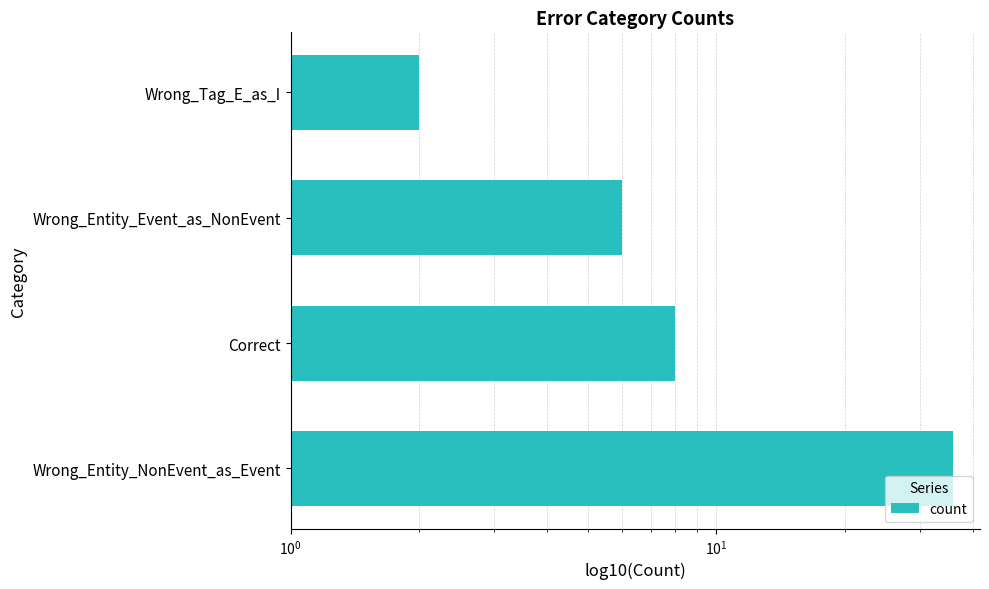

True or false: the data shows 6 at Wrong_Entity_Event_as_NonEvent.

True